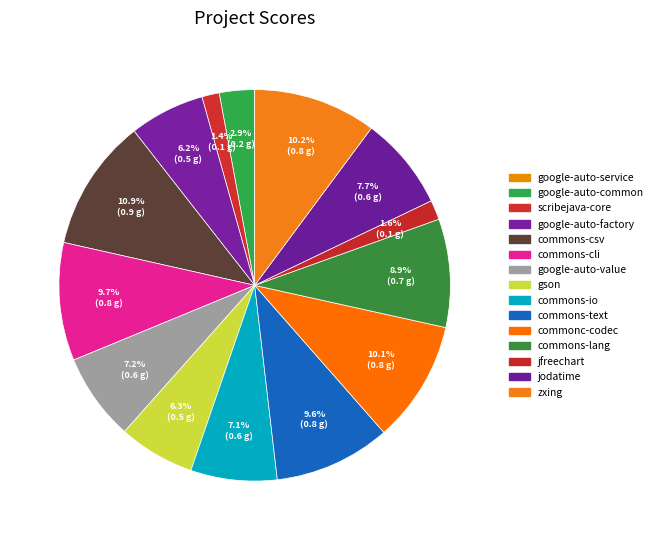

Does jodatime represent more than half of the total?

No